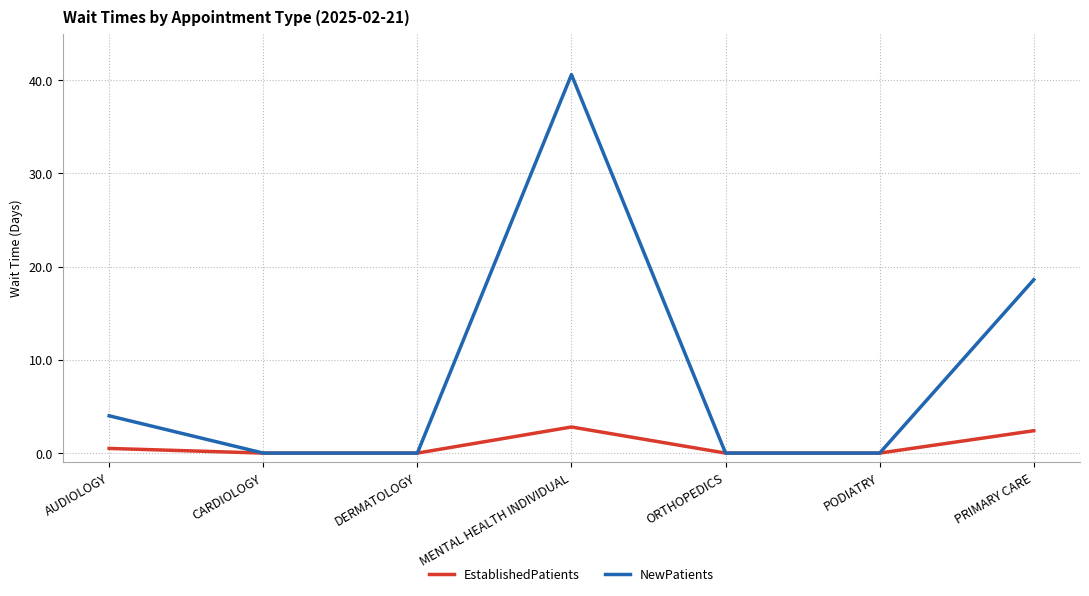

What is the greatest value displayed?

40.6